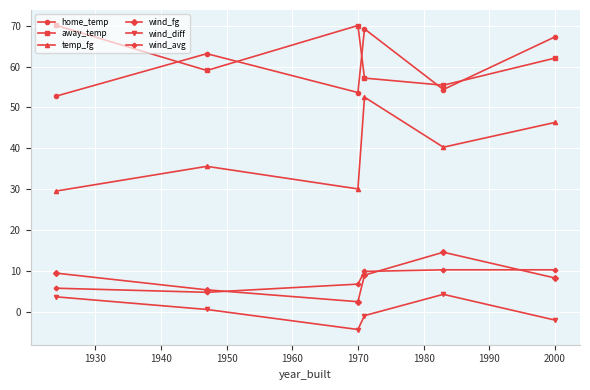

What is the value of the temp_fg point at the 5th from the left?

40.3